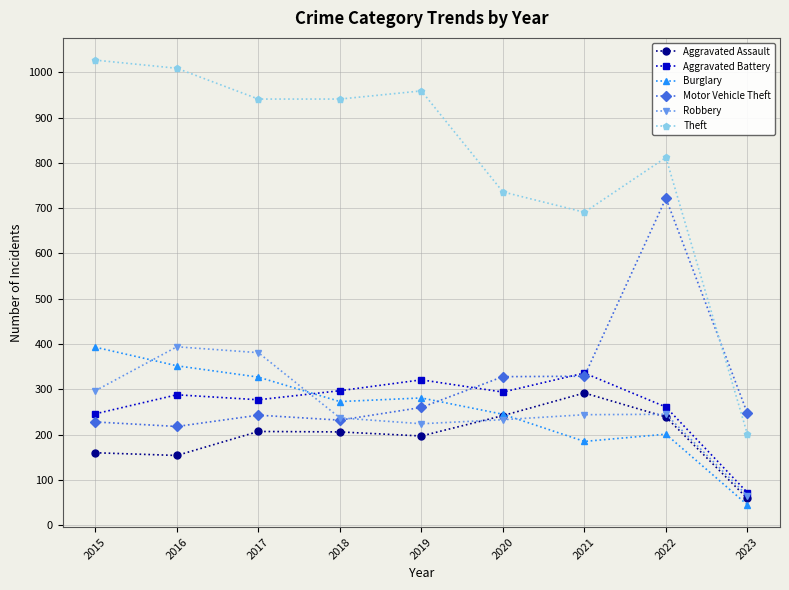

True or false: Aggravated Battery has a value of 422 at 2018.

False